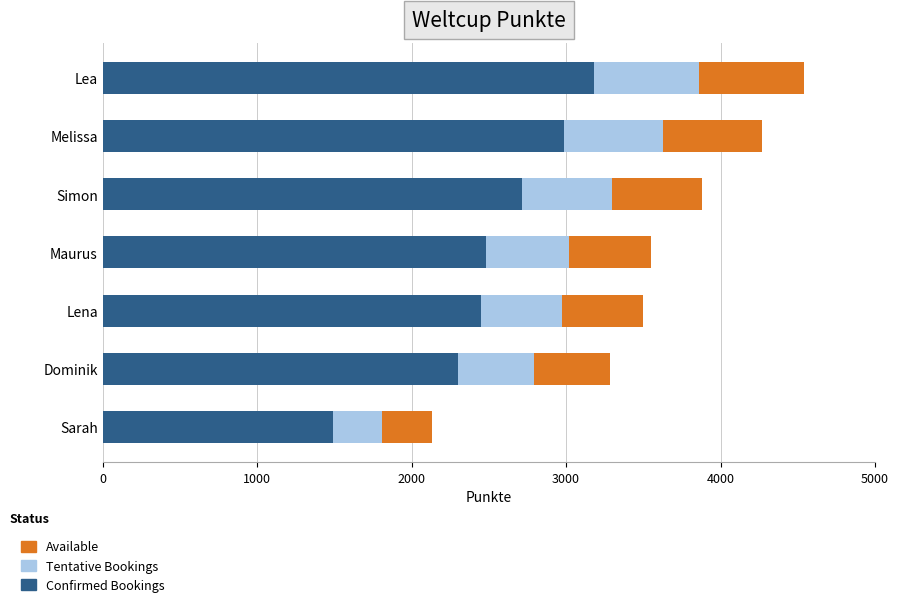

What is the total value across all series at Lena?

3499.0